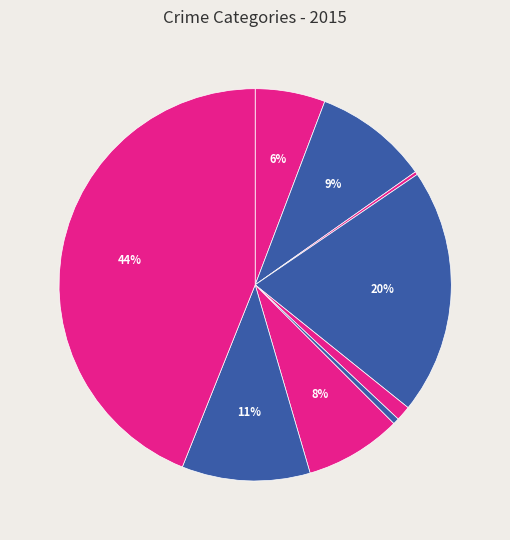

Is it true that Motor Vehicle Theft is 8% of the pie?

True